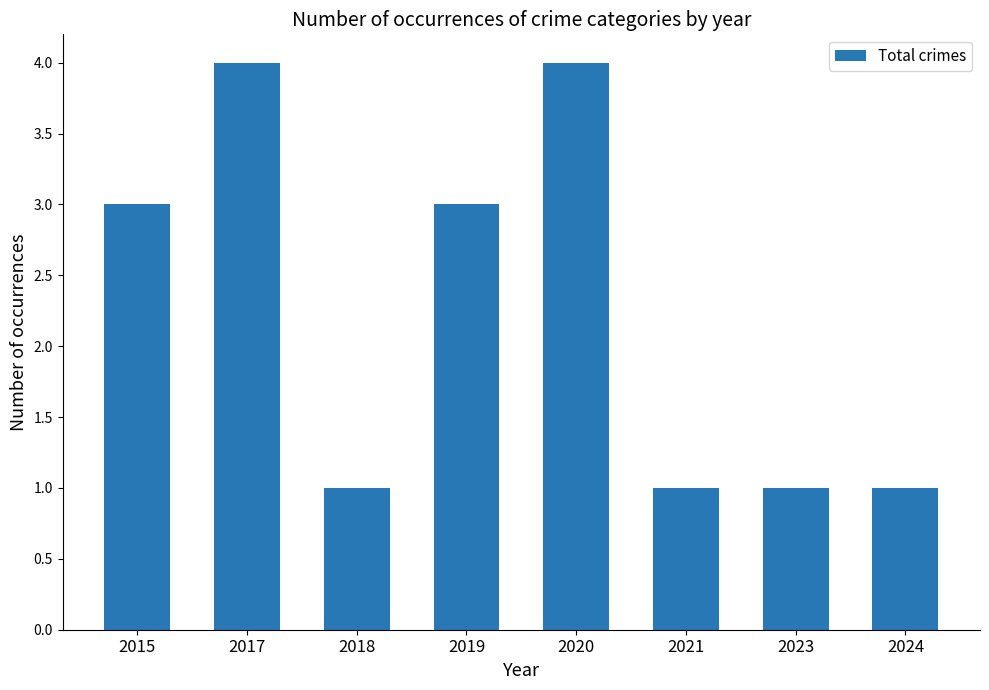

True or false: the data shows 1 at 2018.

True